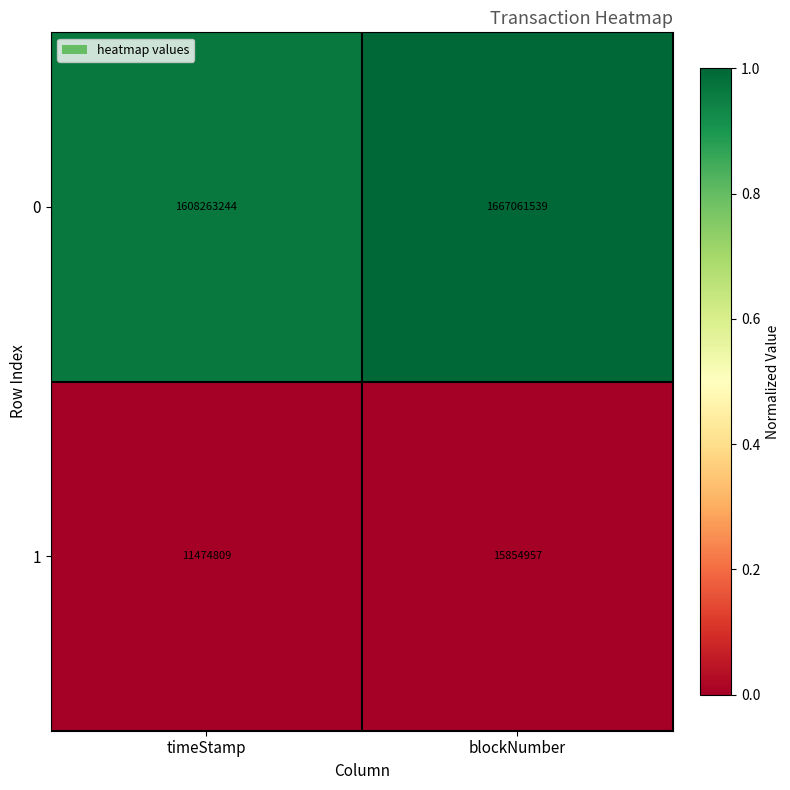

List the series in order of their overall mean, lowest first.

1, 0